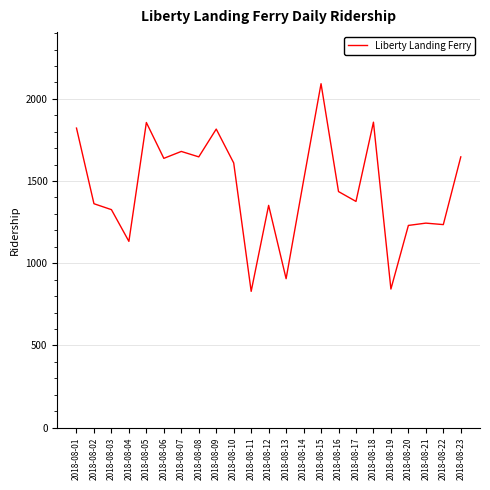

How many lines are shown in the chart?

1